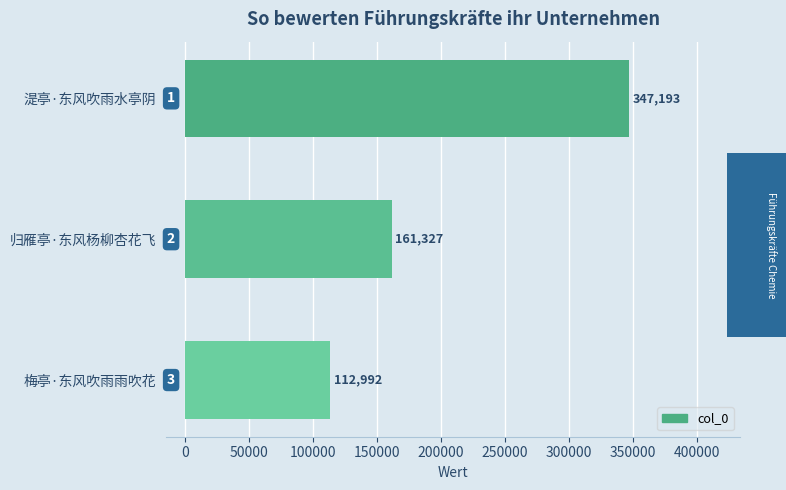

Reading top to bottom, transcribe all the data shown in this chart.

347193	161327	112992